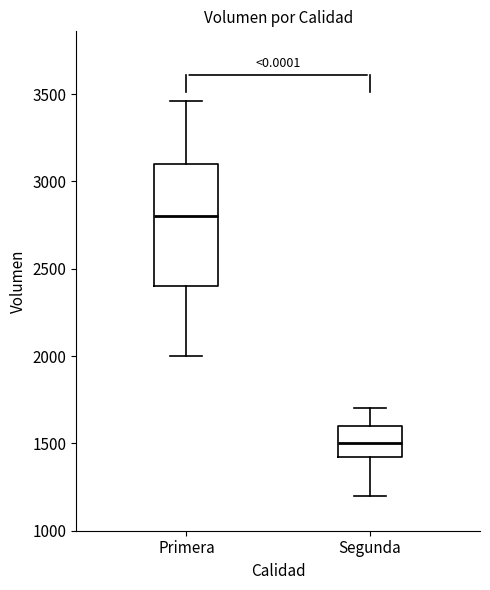

Reading left to right, read every box against the y-axis: the position of its median line, the range the box covers, and the ends of its whiskers. The values are not printed on the chart, so give them approximately, as read against the axis.

Primera: median 2800, box 2400 to 3100, whiskers 2000 to 3450
Segunda: median 1500, box 1400 to 1600, whiskers 1200 to 1700